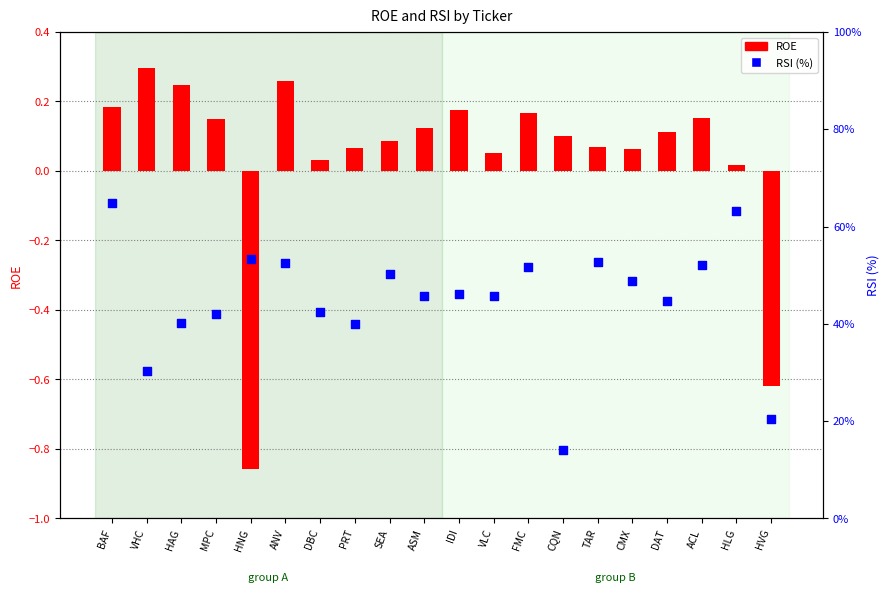

What are all the series names shown in the legend?

ROE, RSI (%)